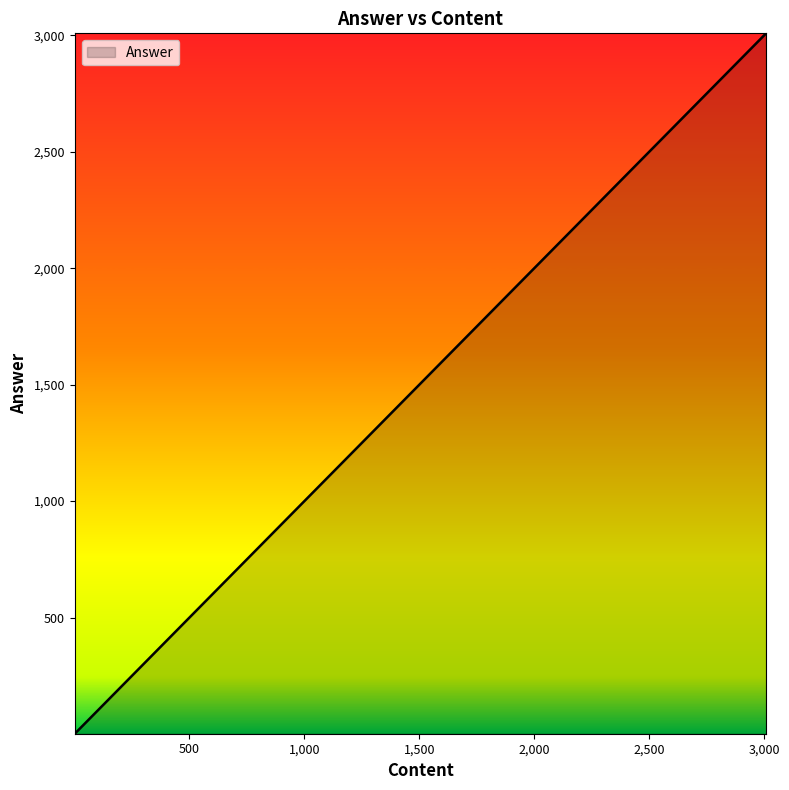

What is the difference between the maximum and minimum values?

3008